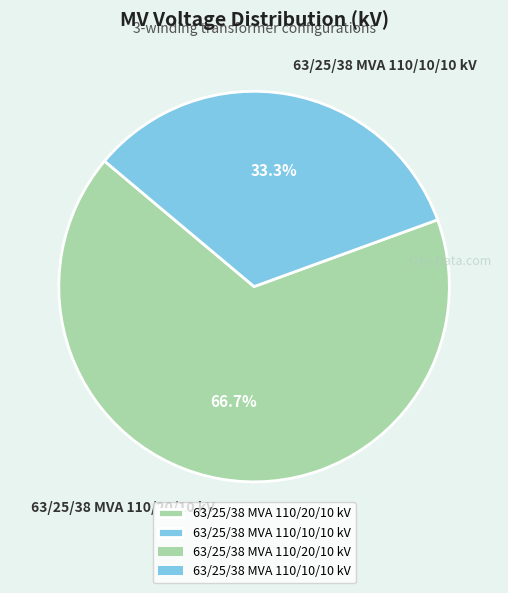

What portion of the pie excludes 63/25/38 MVA 110/20/10 kV?

33.3%